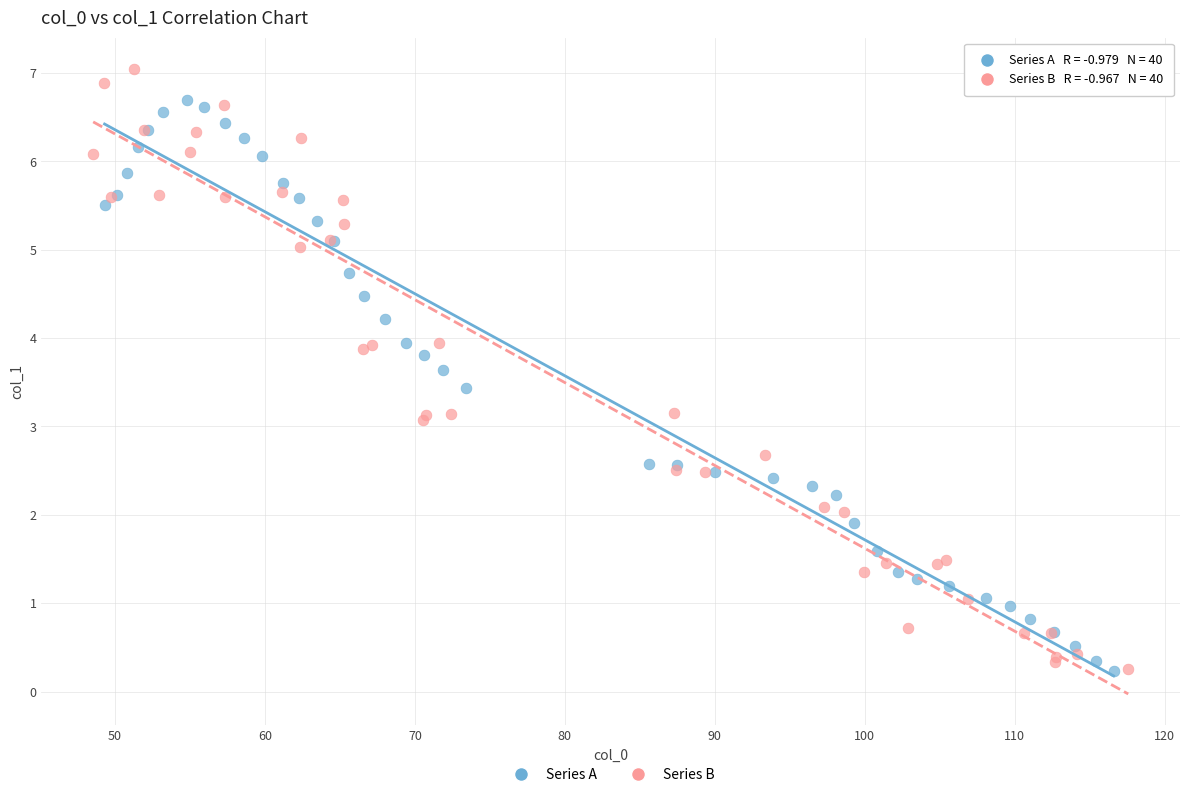

Which series has the widest spread of Y values?

Series B